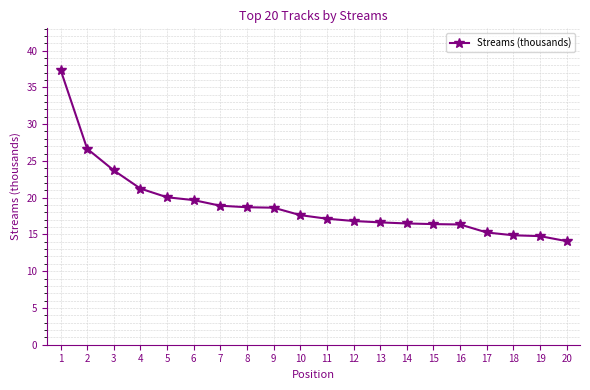

At which label does the data first exceed 17?

1